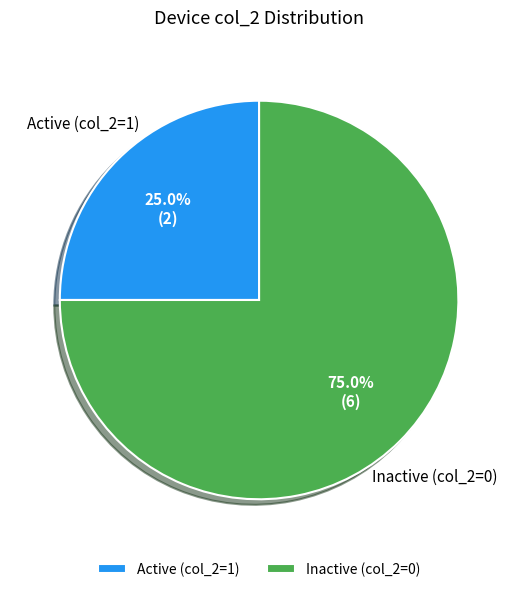

To the nearest percent, what is the difference between the largest and smallest slice percentages?

50%